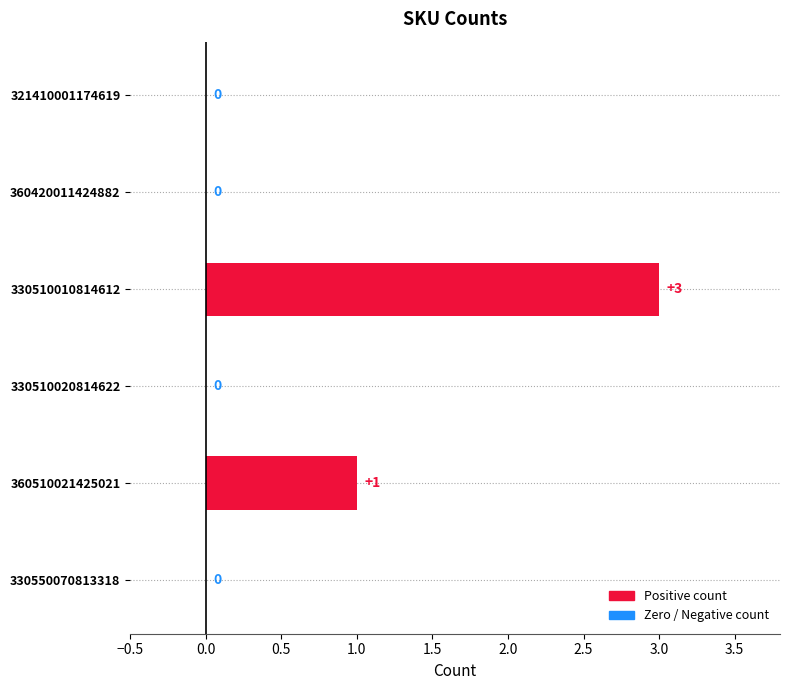

What is the average value?

1